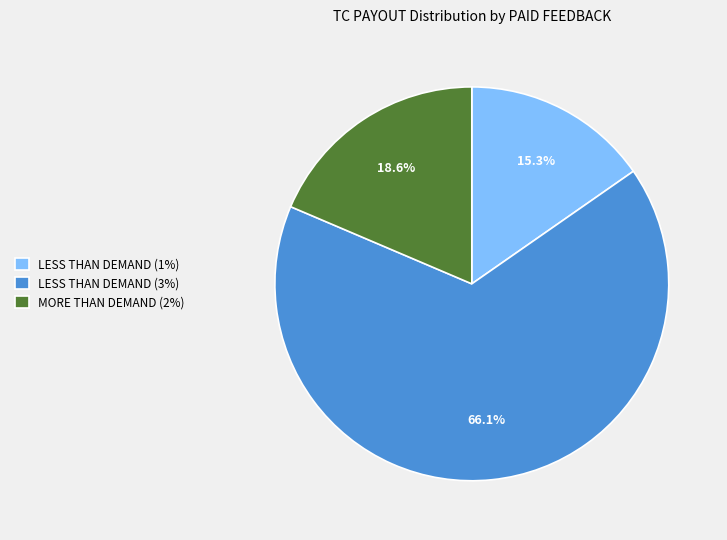

Is there a majority slice in this chart?

Yes